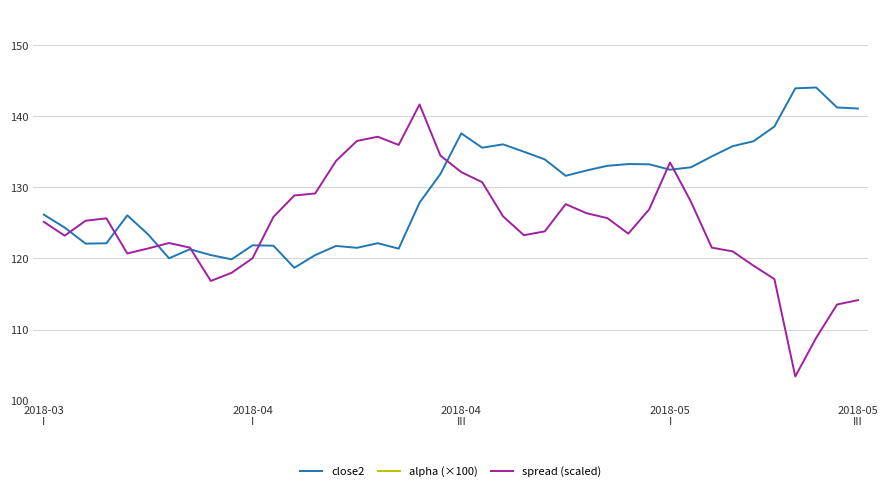

What is the highest value of the close2 series?

144.1